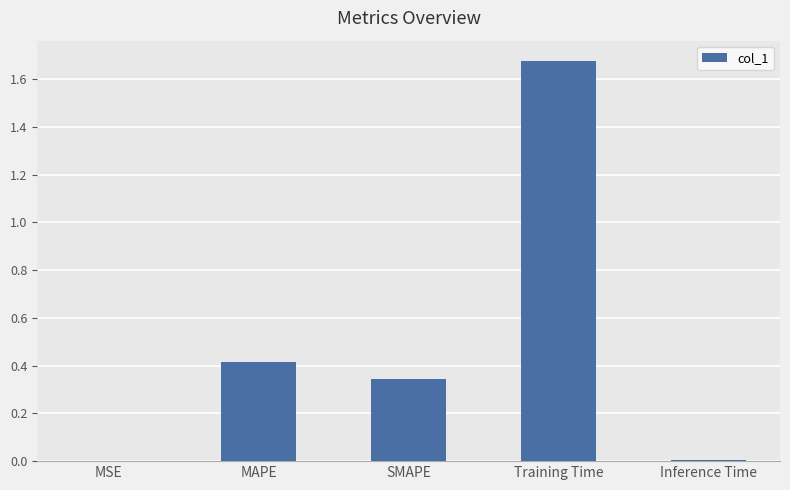

Which category has the highest value across all series?

Training Time